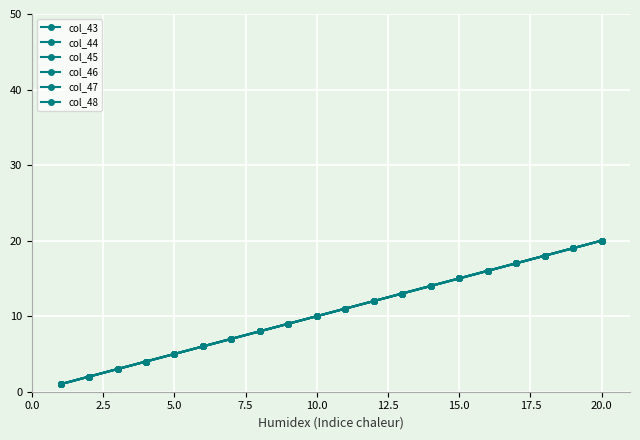

How many lines are shown in the chart?

6